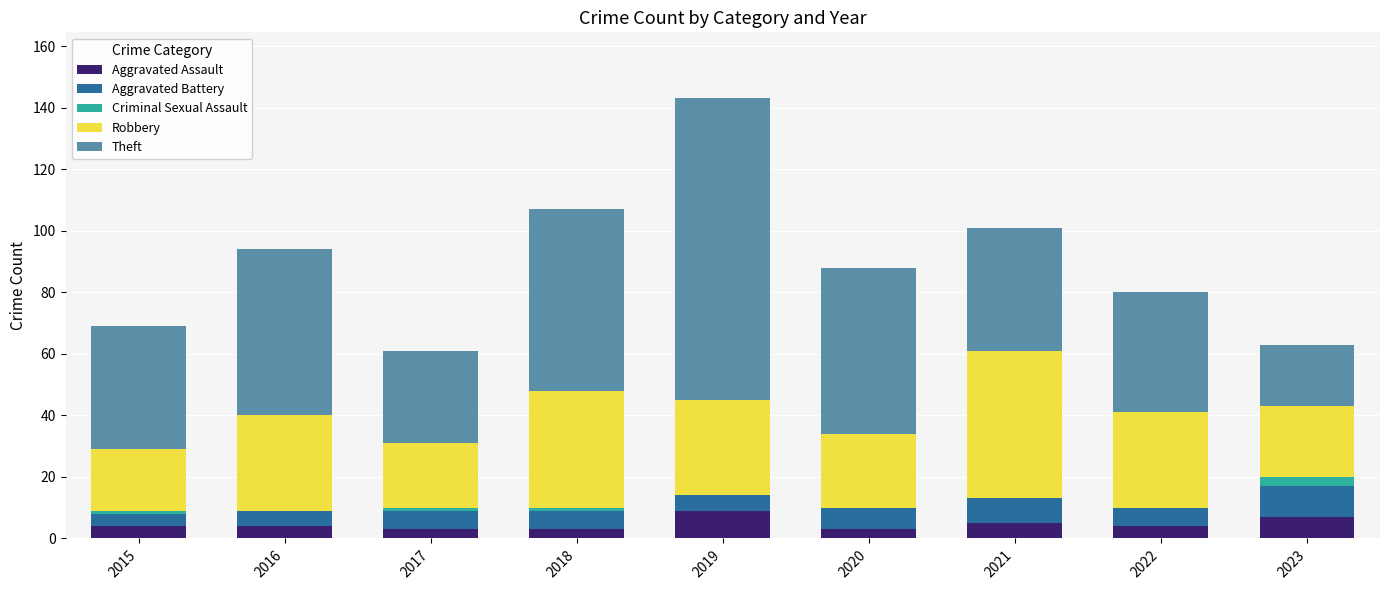

What is the sum of all Aggravated Assault values?

42